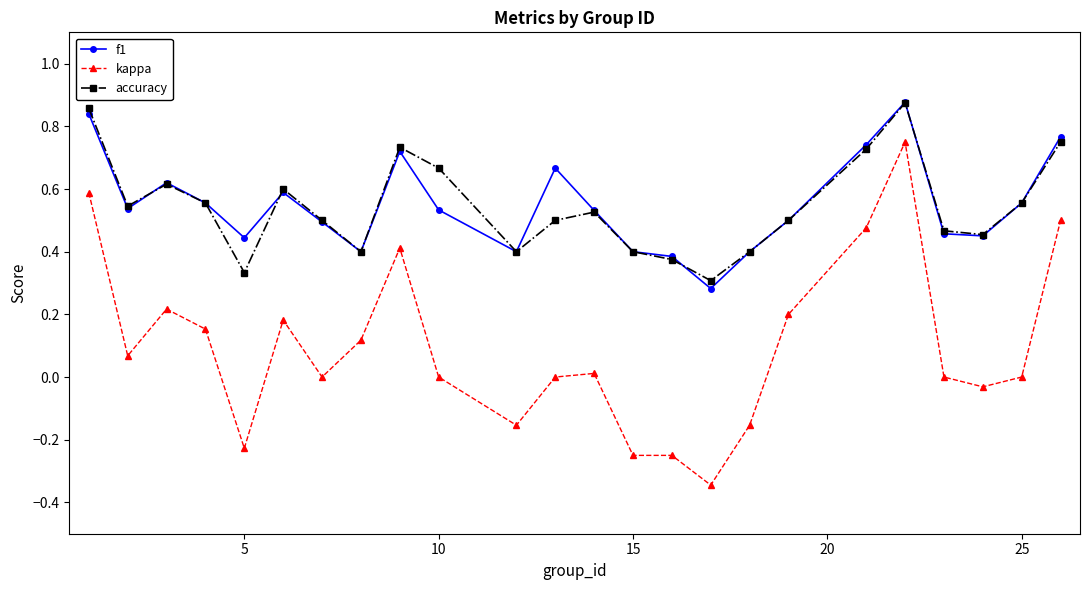

True or false: kappa and f1 intersect in this chart.

False